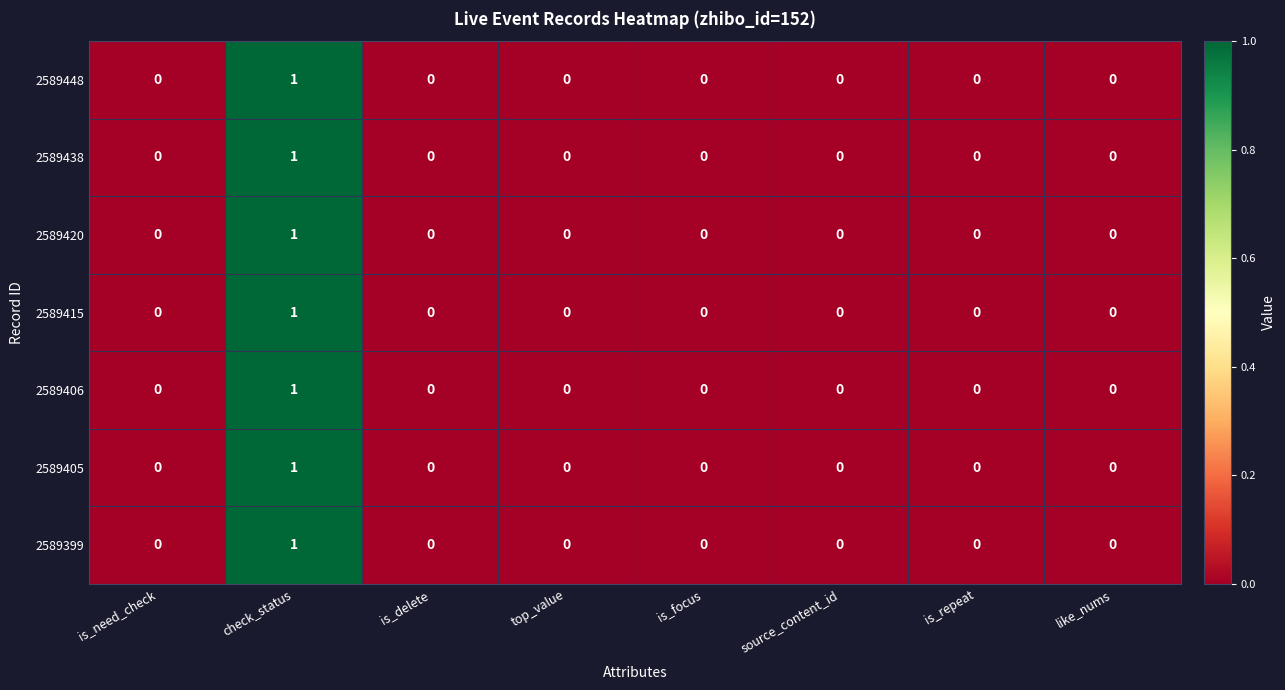

How many categories are shown in the chart?

8